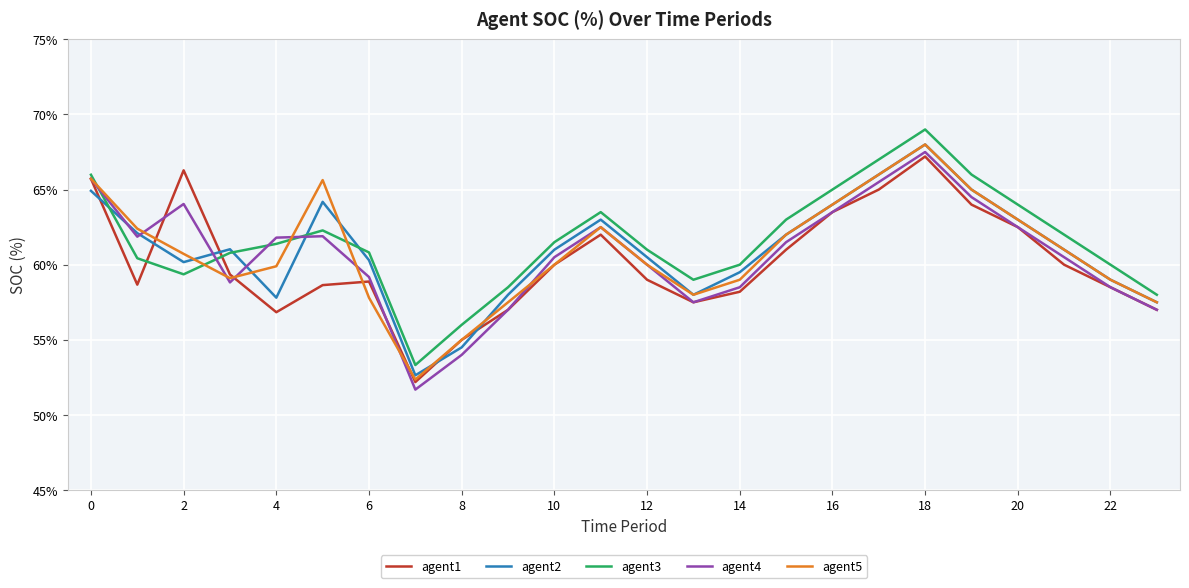

What is the smallest value displayed?

51.7